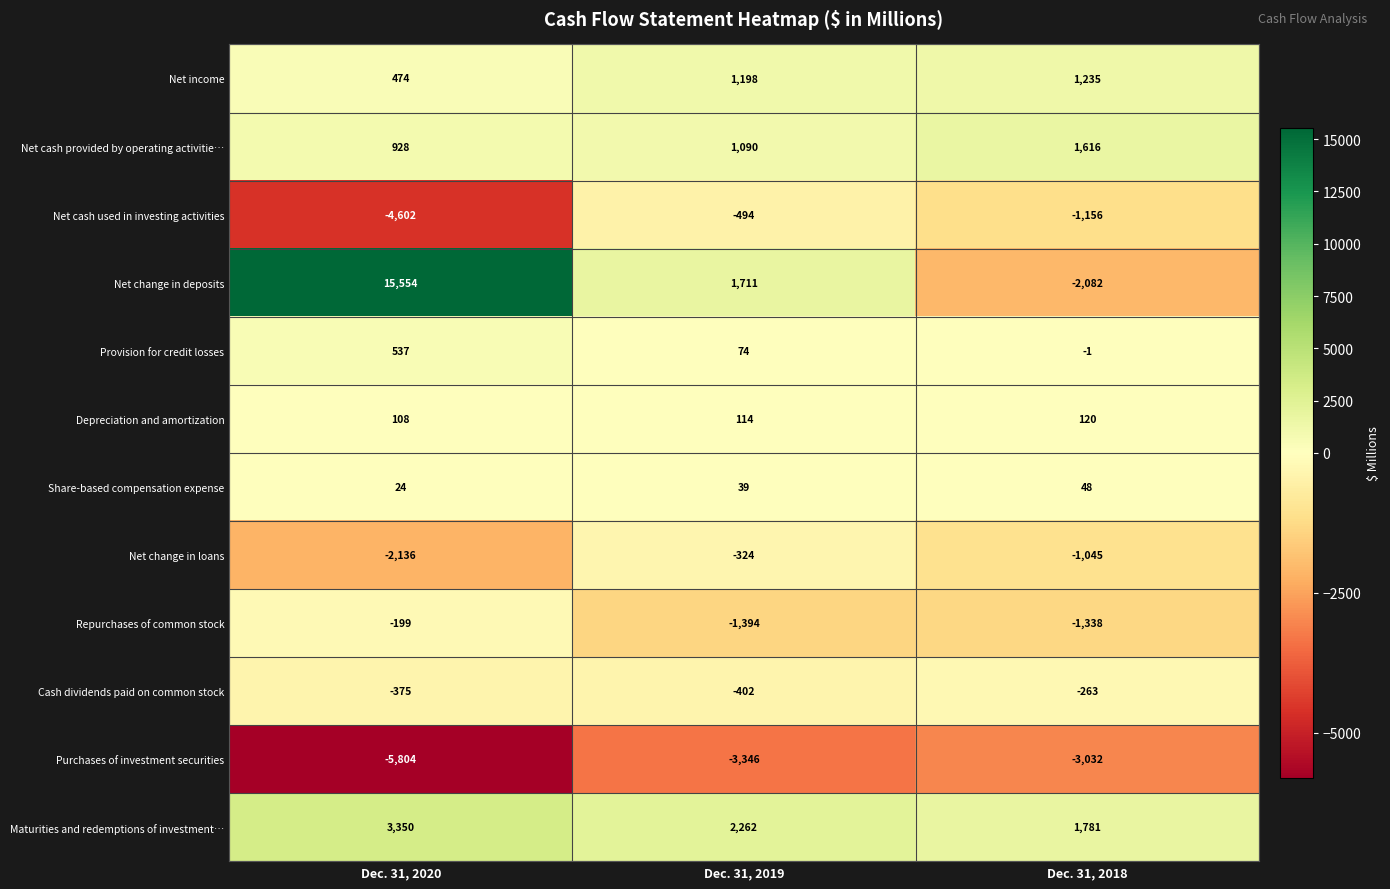

Which series has the largest total across all categories?

Net change in deposits